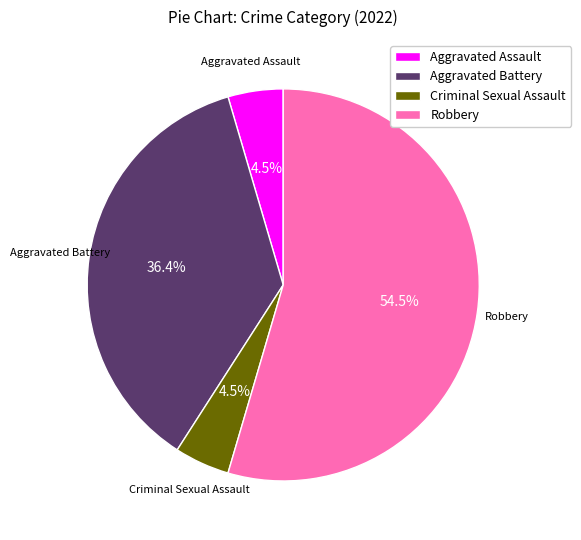

To the nearest percent, what percentage of the pie is Aggravated Battery?

36%